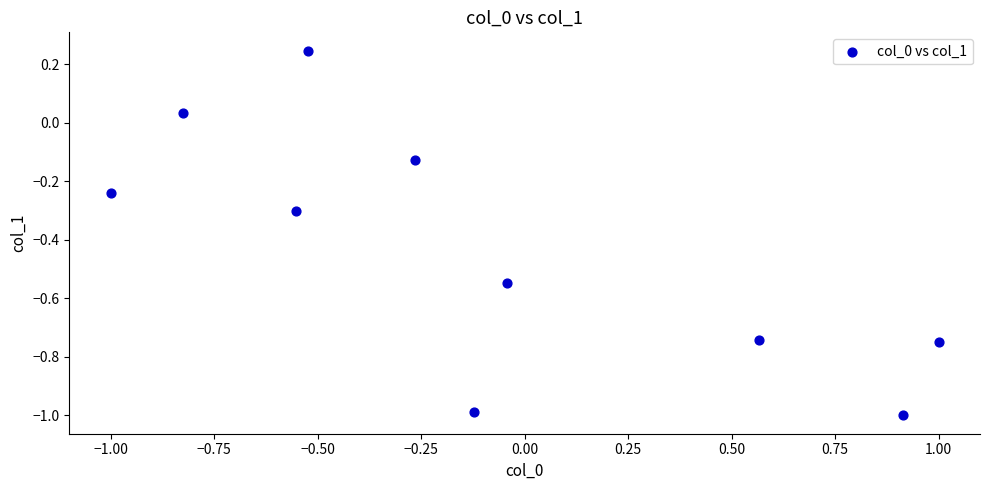

What is the average Y value?

-0.4